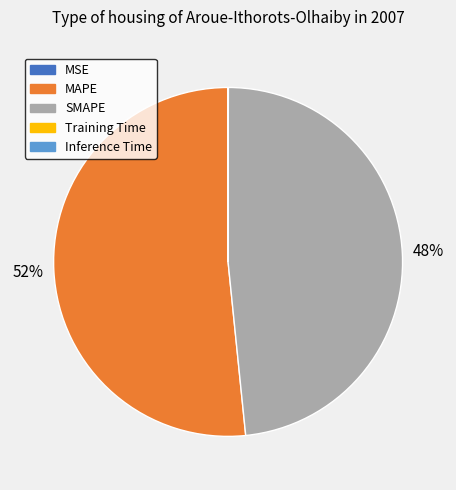

Does MAPE account for over 50% of the chart?

Yes